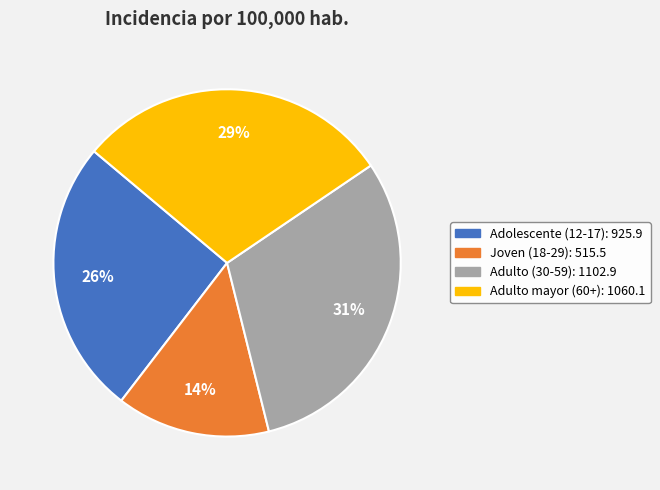

Is there any slice that represents more than half of the pie?

No